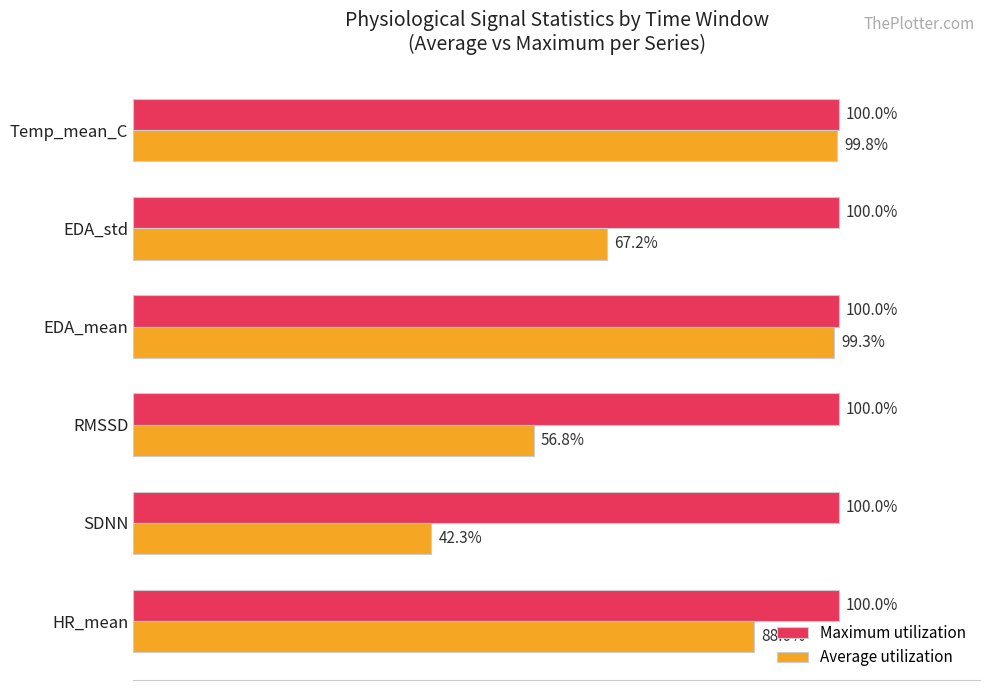

At which label is Average utilization closest to 71?

EDA_std